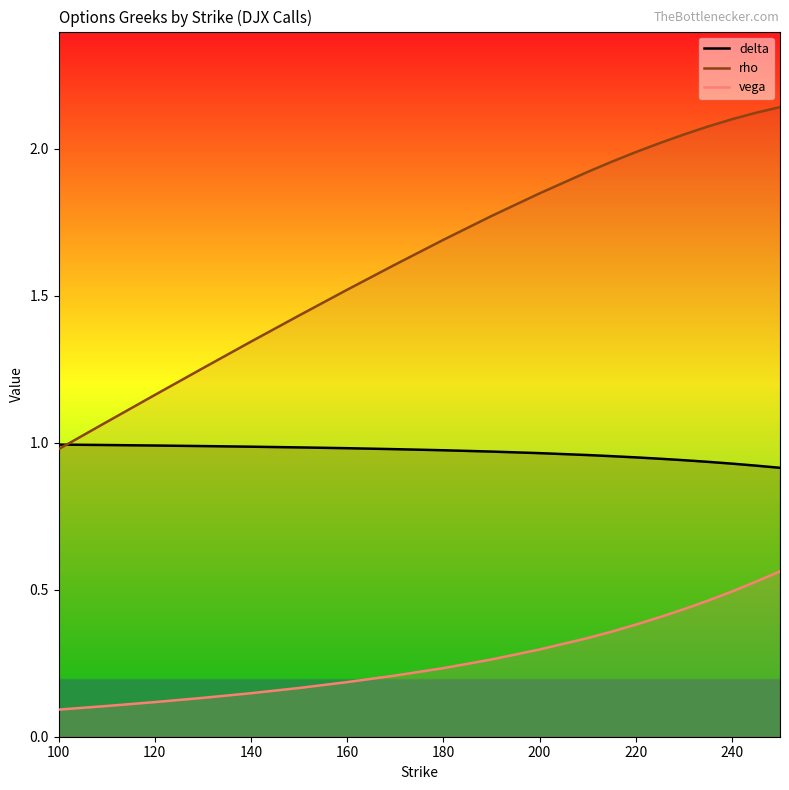

Reading left to right, list all the values displayed in this chart.

delta: 1.0	1.0	1.0	1.0	1.0	1.0	1.0	1.0	1.0	1.0	1.0	1.0	1.0	1.0	0.9	0.9	0.9	0.9	0.9	0.9
rho: 1.0	1.1	1.2	1.3	1.3	1.4	1.5	1.6	1.7	1.8	1.8	1.9	2.0	2.0	2.0	2.0	2.1	2.1	2.1	2.1
vega: 0.1	0.1	0.1	0.1	0.1	0.2	0.2	0.2	0.2	0.3	0.3	0.3	0.4	0.4	0.4	0.4	0.5	0.5	0.5	0.6